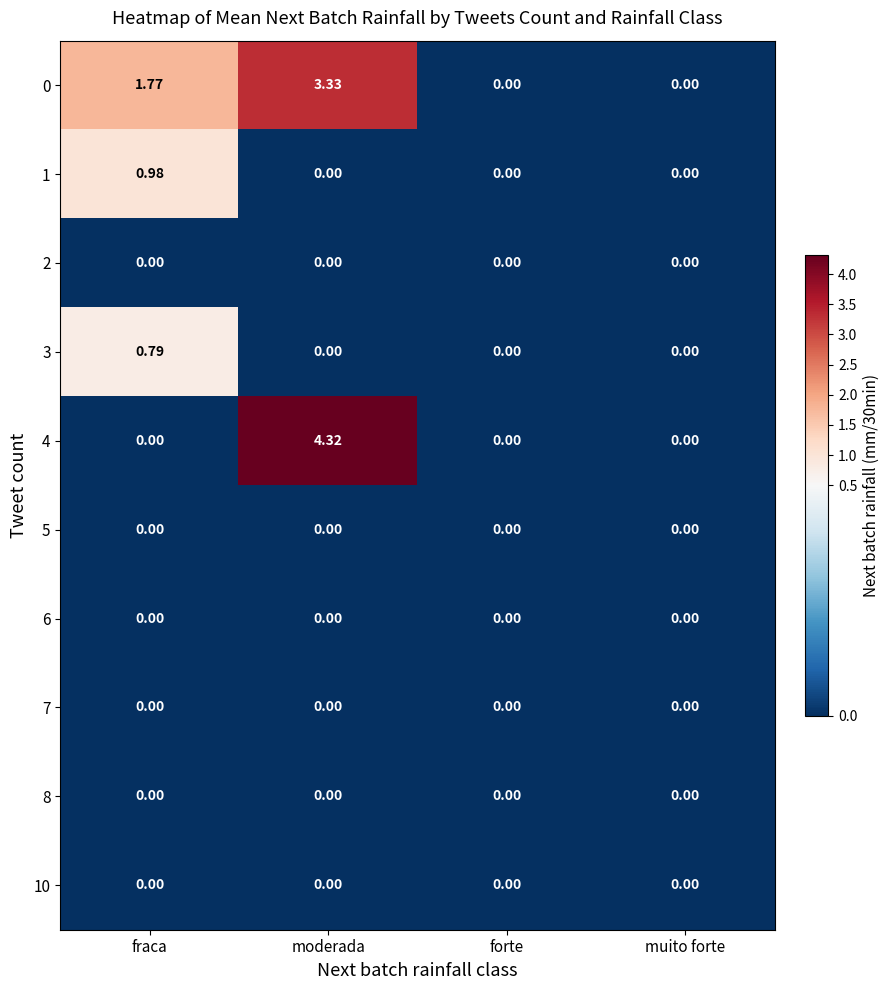

Which category has the highest value in the 3 series?

fraca